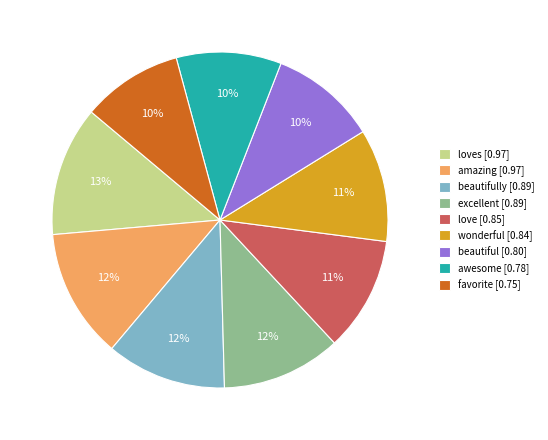

How many slices are in this pie chart?

9